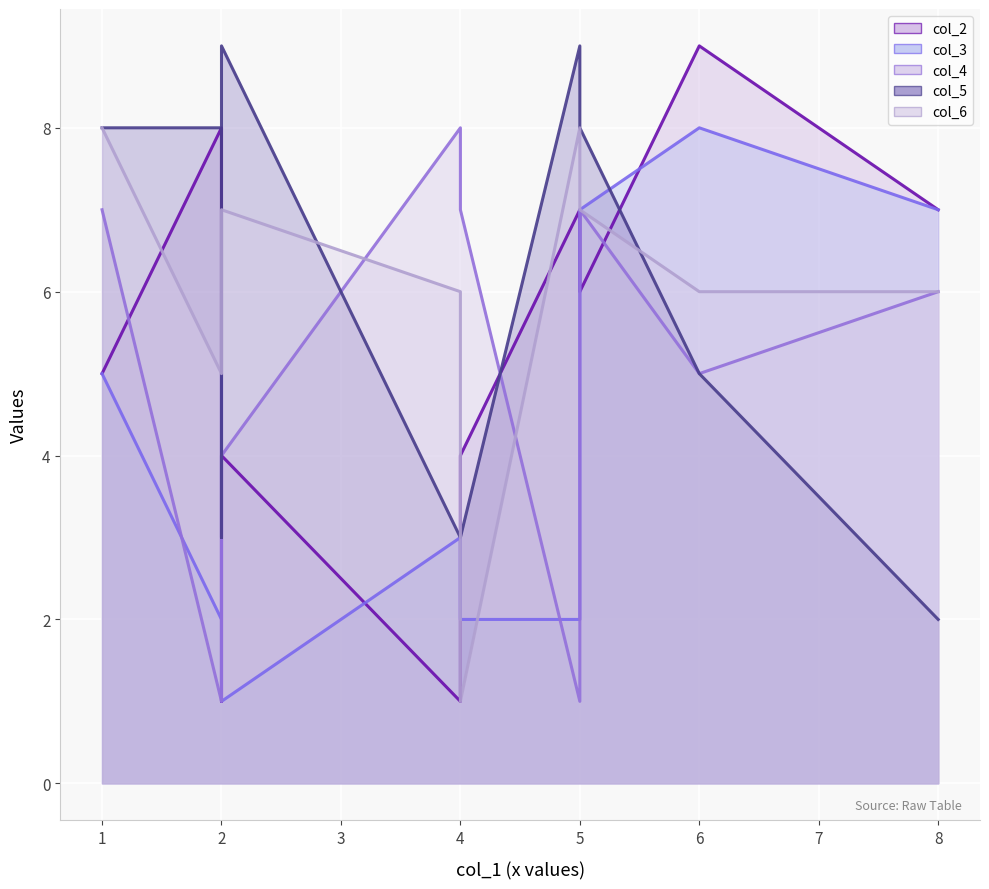

Reading left to right, what are all the values shown in this chart?

col_2_line: 5	8	1	4	1	4	7	6	9	7
col_3_line: 5	2	5	1	3	2	2	7	8	7
col_4_line: 7	1	1	4	8	7	1	7	5	6
col_5_line: 8	8	3	9	3	3	9	8	5	2
col_6_line: 8	5	6	7	6	1	8	7	6	6